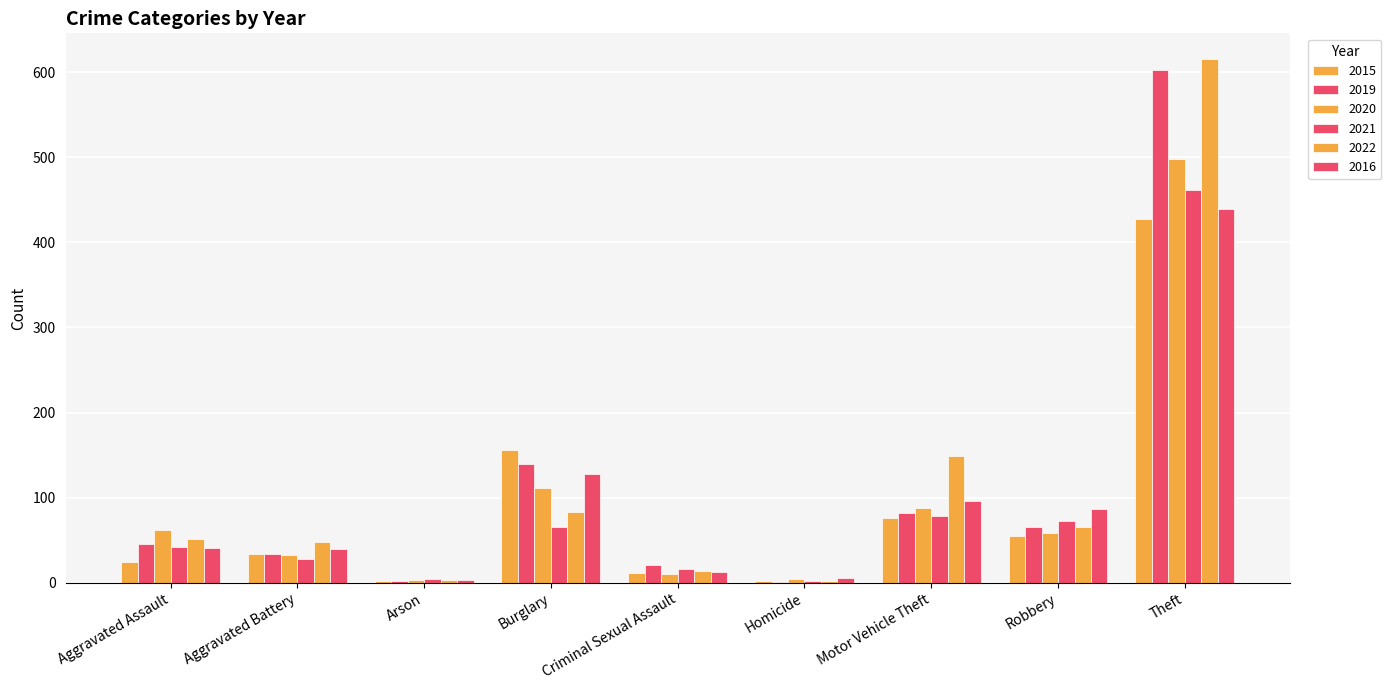

How many categories are shown in the chart?

9